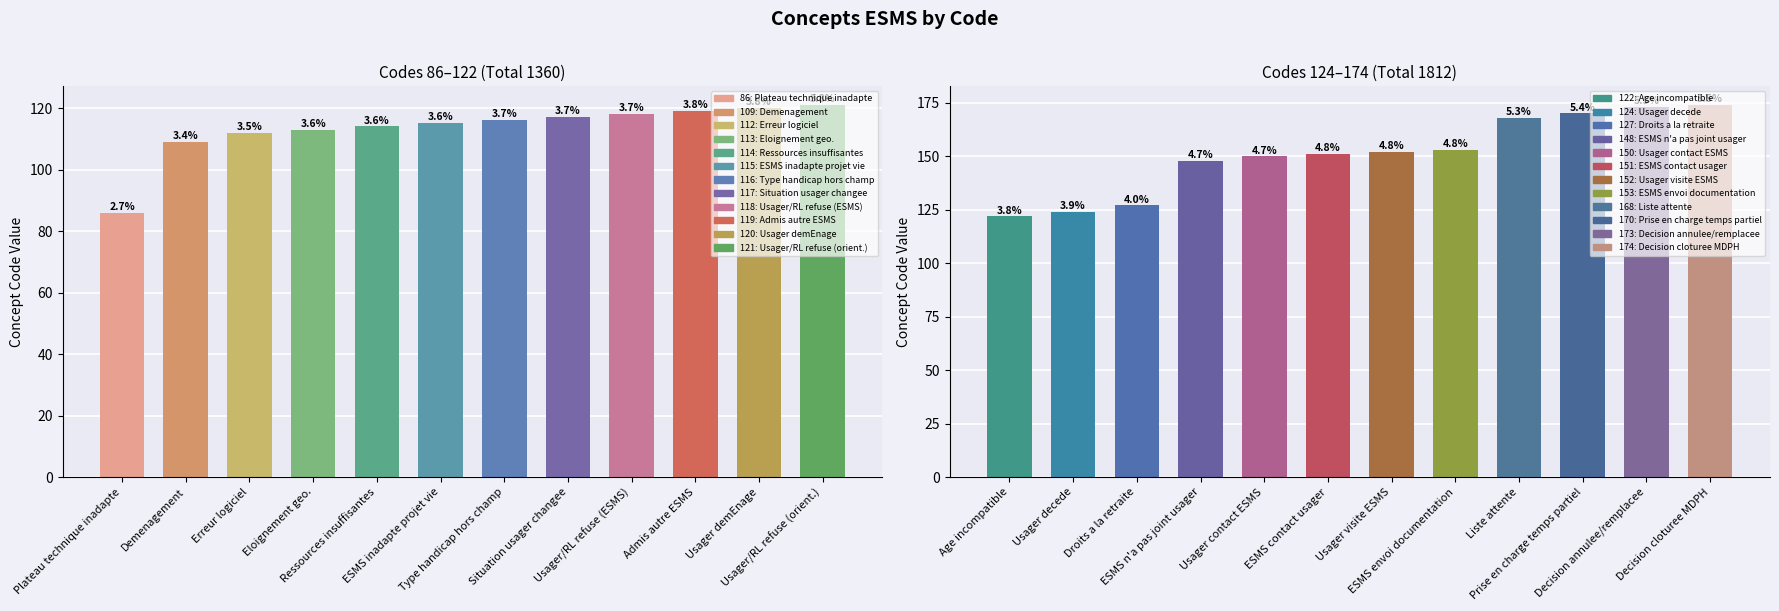

What is the difference between the second highest and minimum values?

87